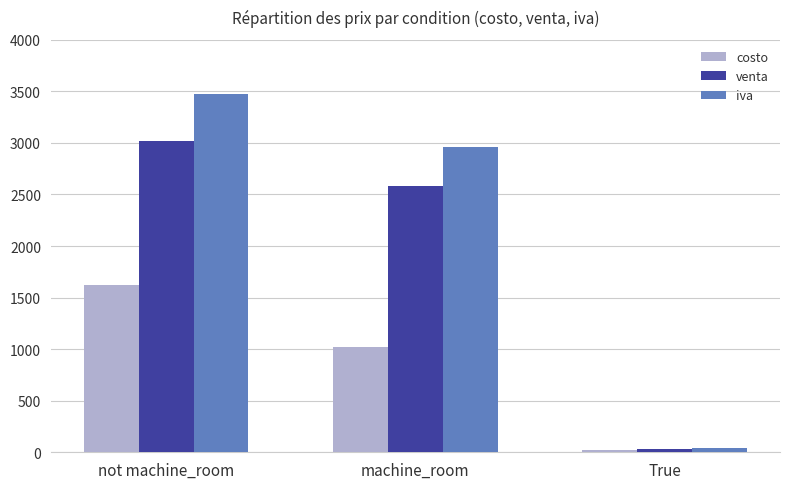

What are all the series names shown in the legend?

costo, venta, iva